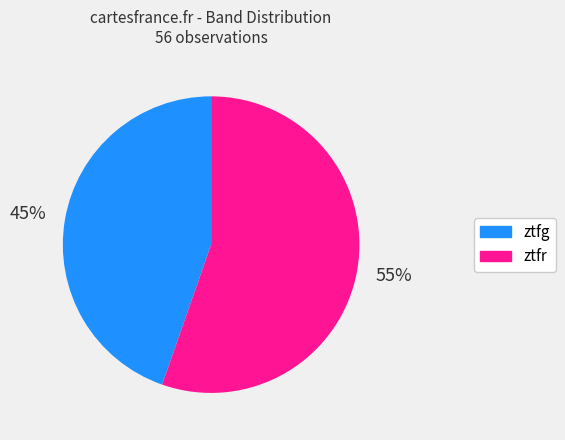

Does ztfg account for over 50% of the chart?

No